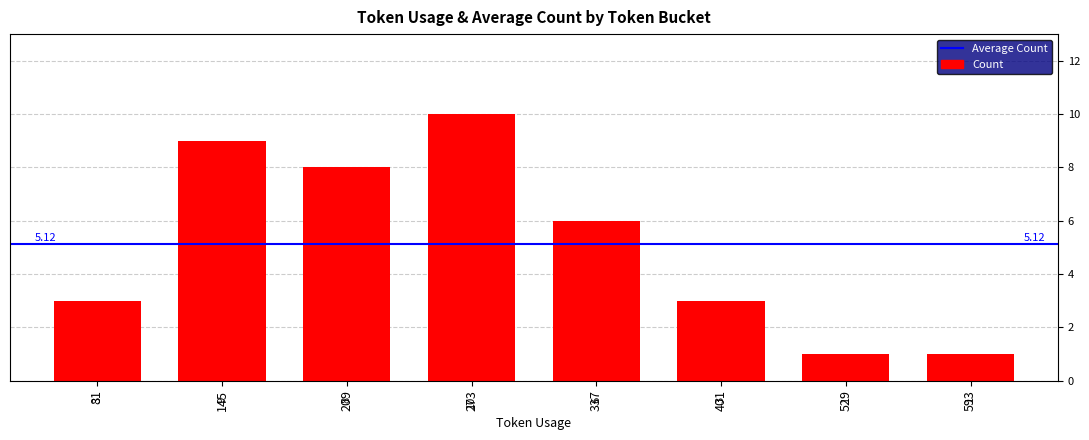

What value does the data have at 337?

6